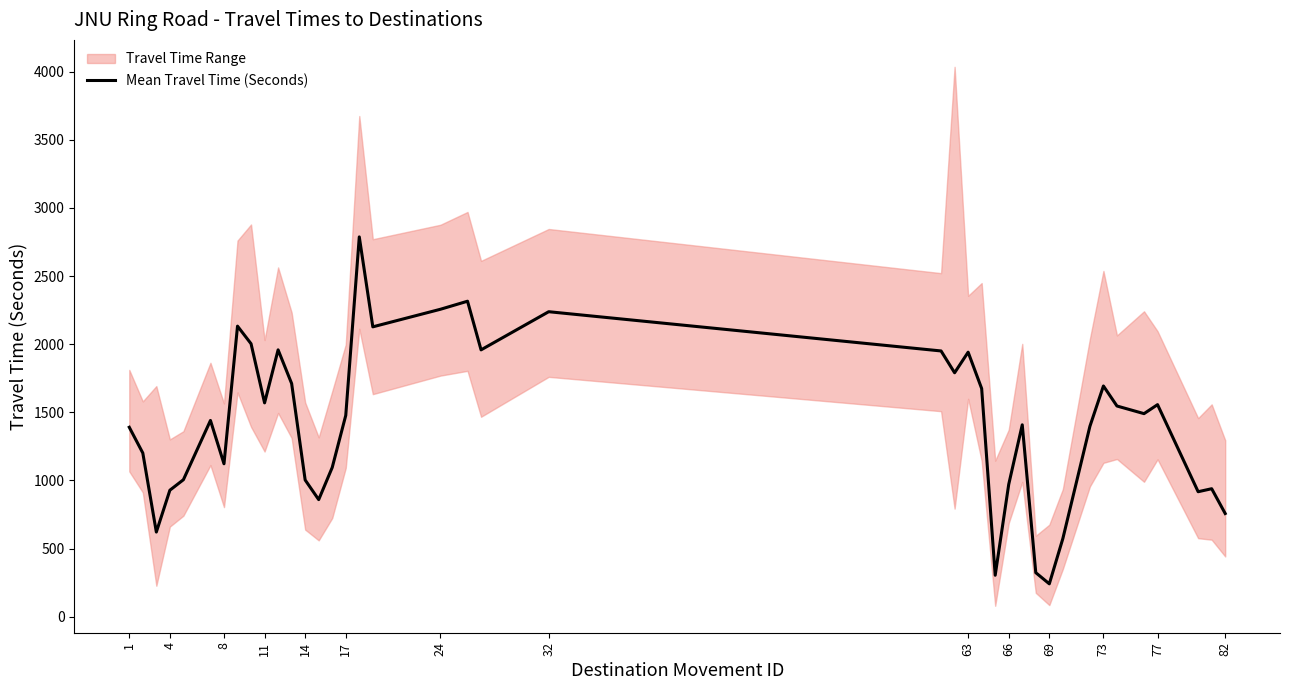

What is the label of the 1st point from the left?

1